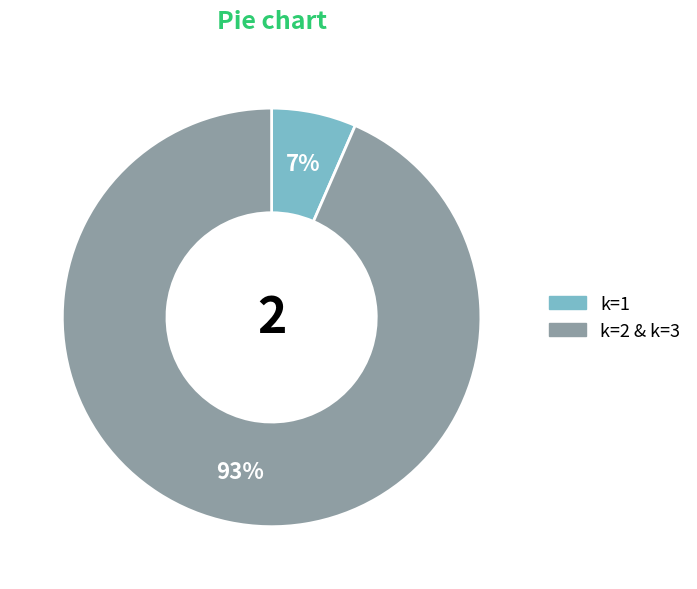

To the nearest percent, what is the combined percentage of k=1 and k=2 & k=3?

100%